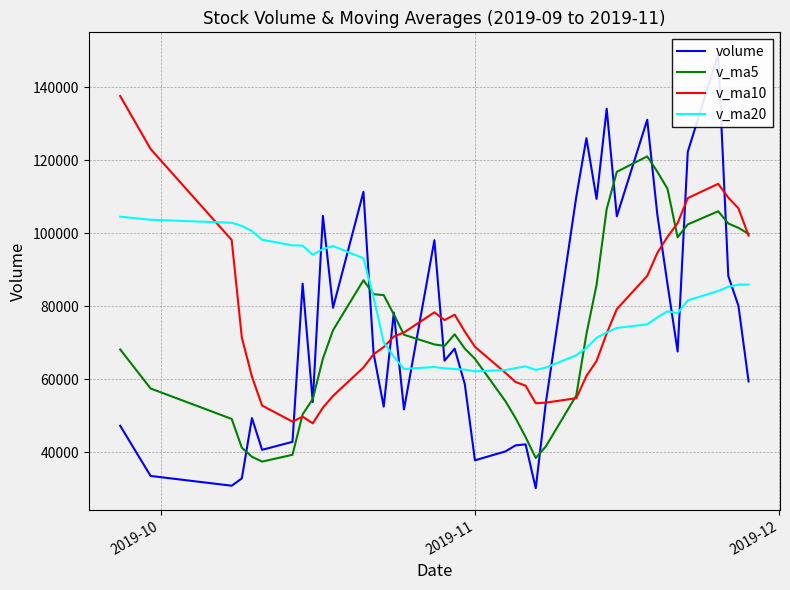

Count the number of data series in this chart.

4